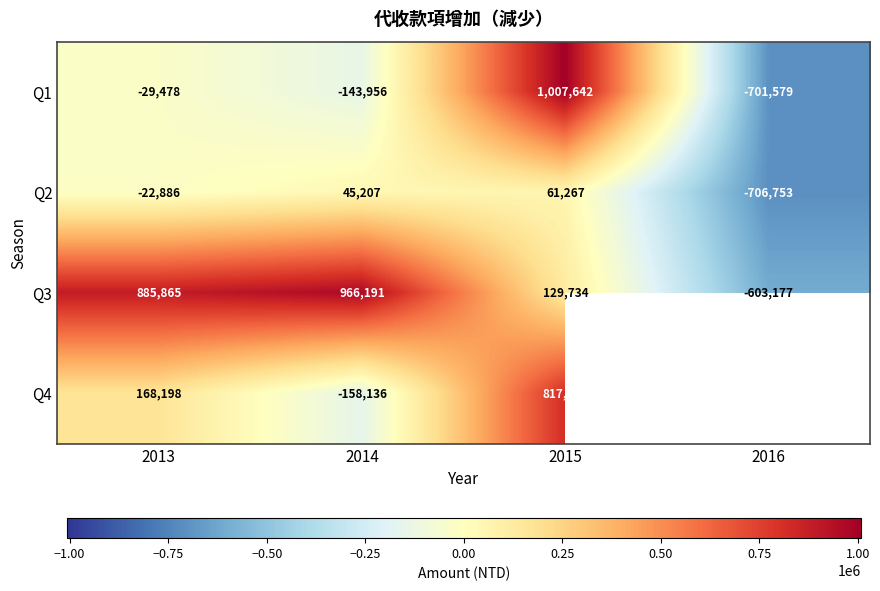

True or false: Q2 has a value of 17532 at 2014.

False